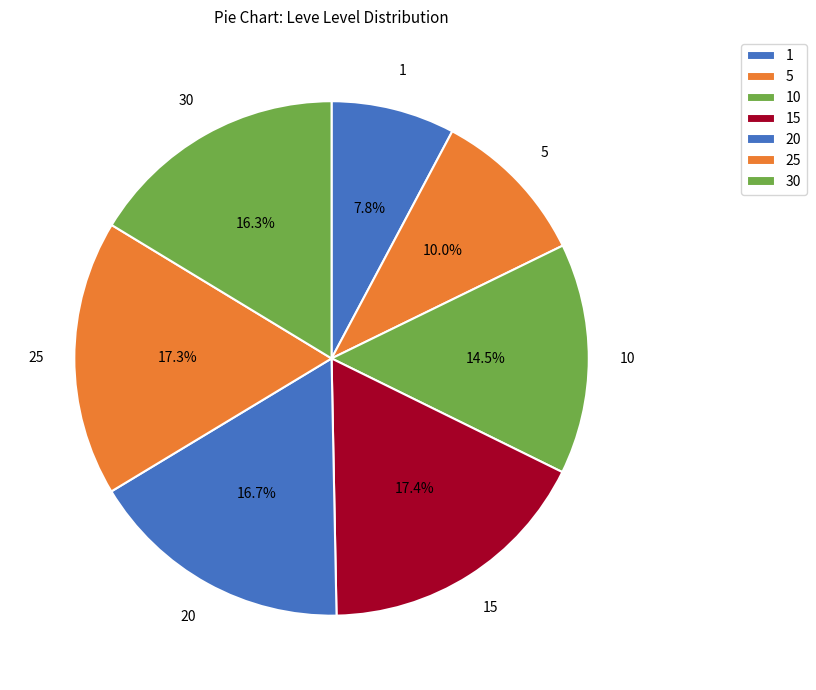

How many slices are in this pie chart?

7